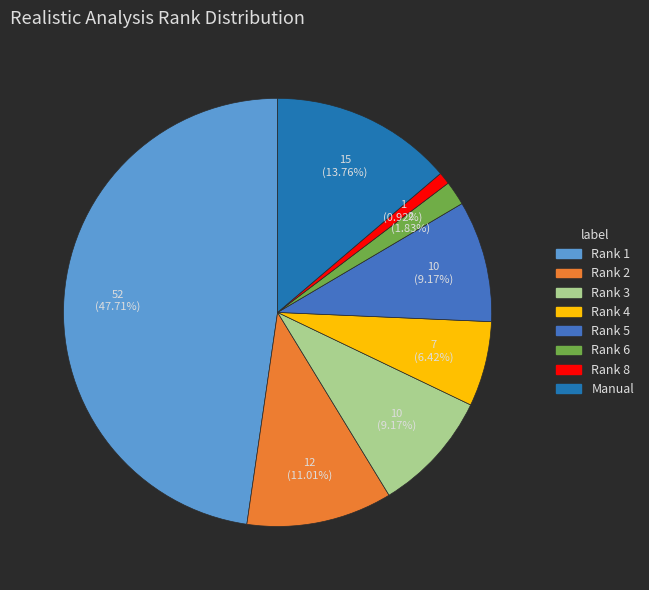

Does any single category account for the majority?

No